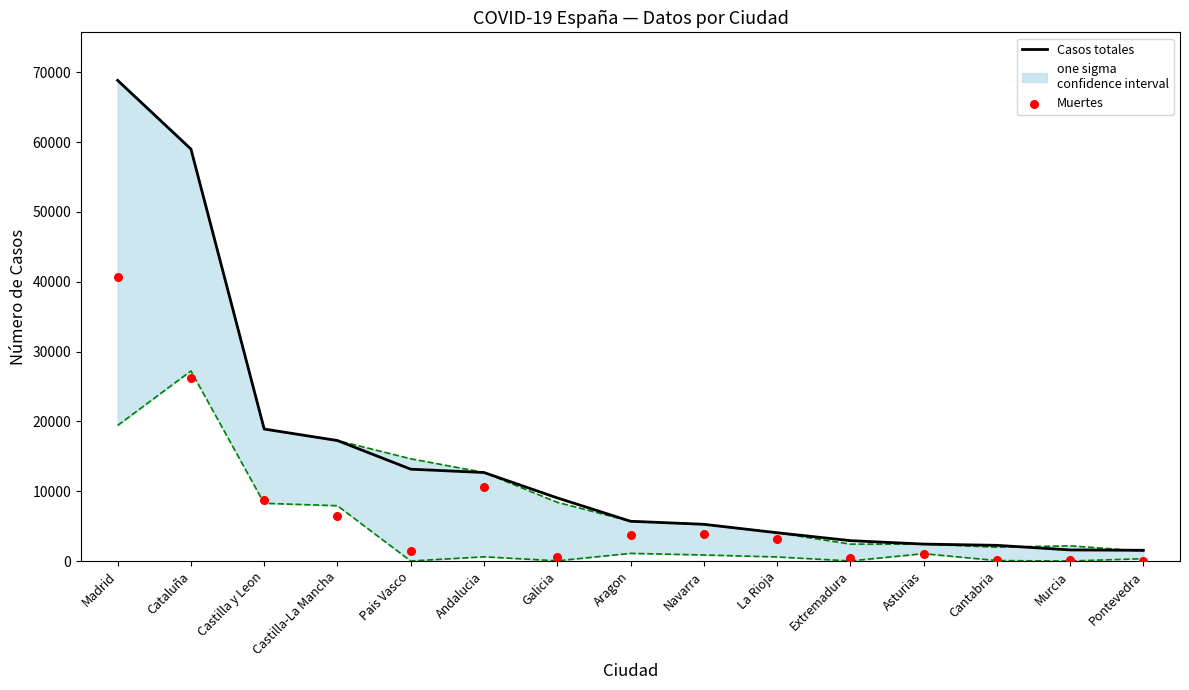

Which series reaches the minimum Y coordinate?

Muertes